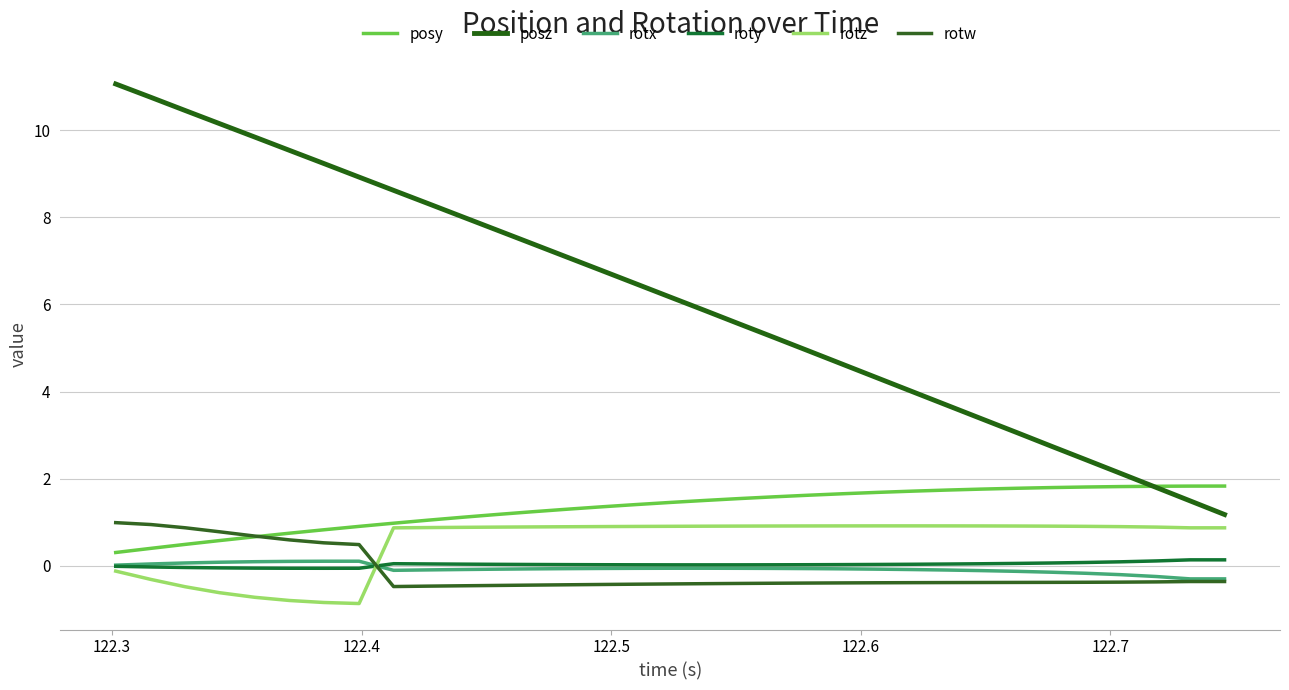

Is this an area chart (filled region under the line)?

No